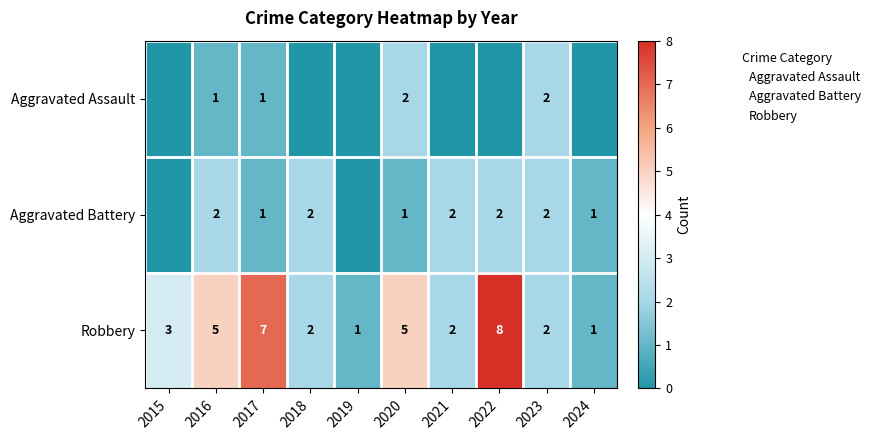

Which series has the largest total across all categories?

Robbery